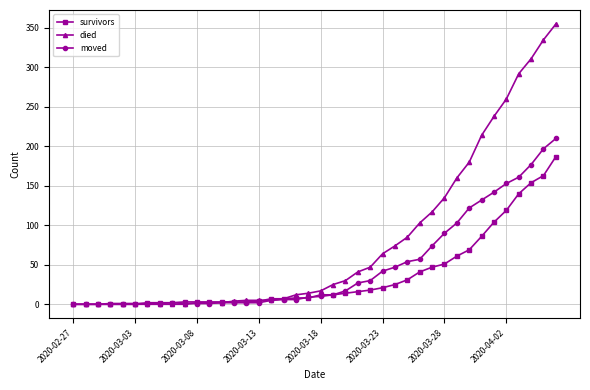

True or false: moved has more than 0 interior local peaks.

True